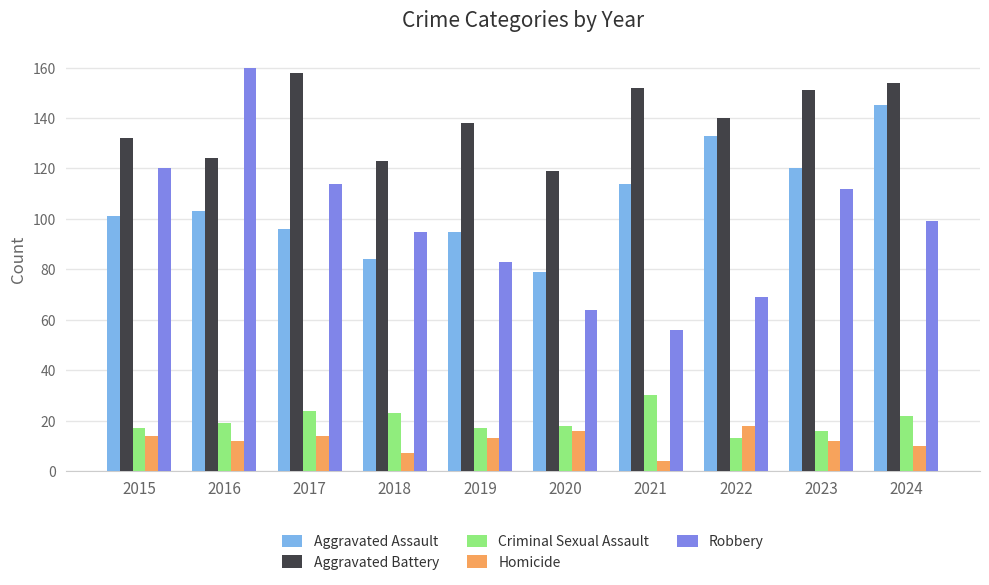

What is the smallest value displayed?

4